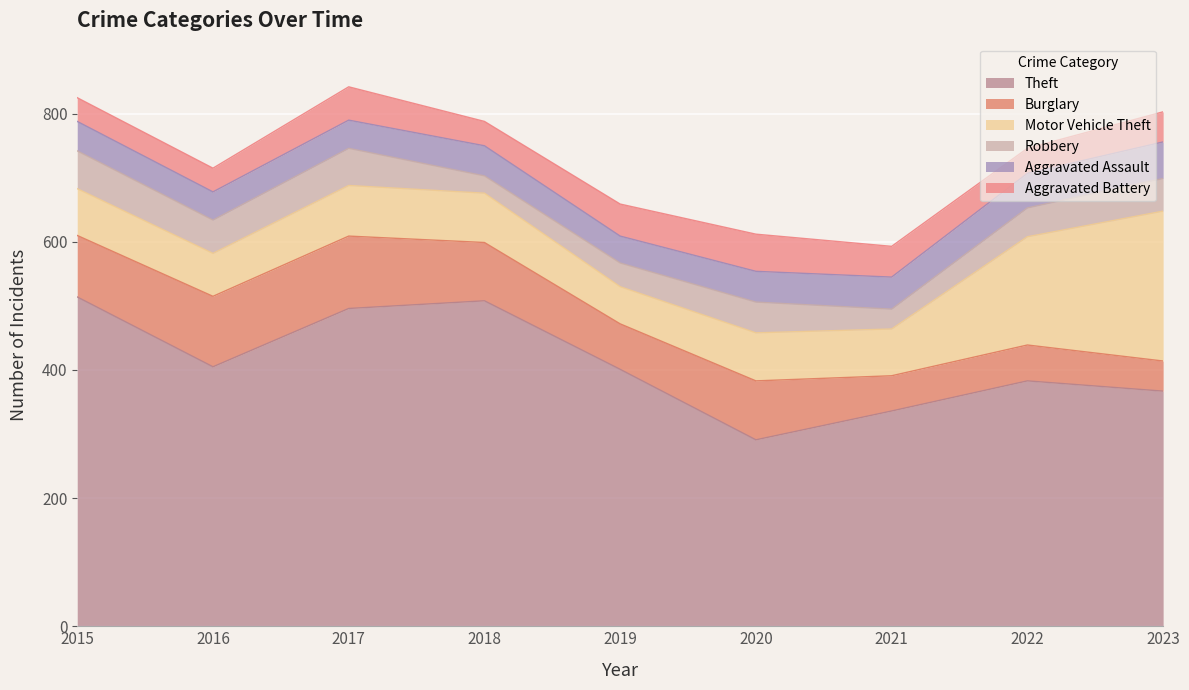

At 2022, list the series in order from largest to smallest.

Theft, Motor Vehicle Theft, Burglary, Aggravated Assault, Robbery, Aggravated Battery